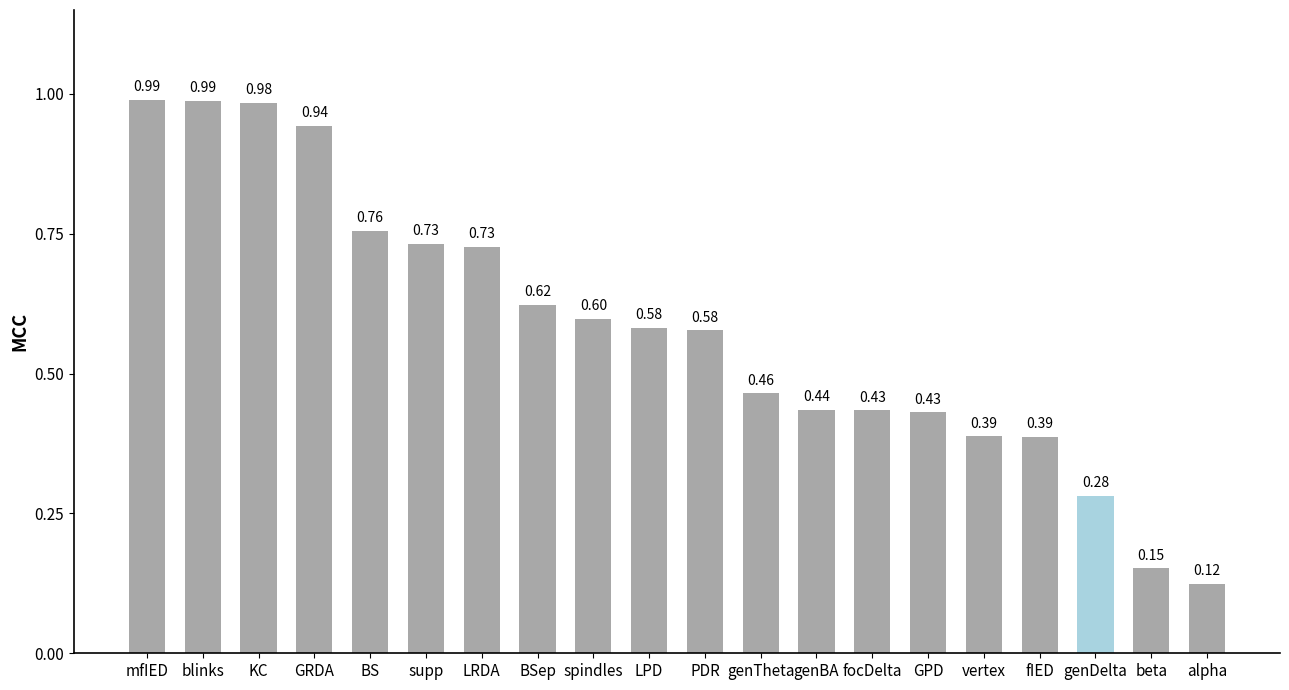

What is the label of the 2nd bar from the left?

blinks